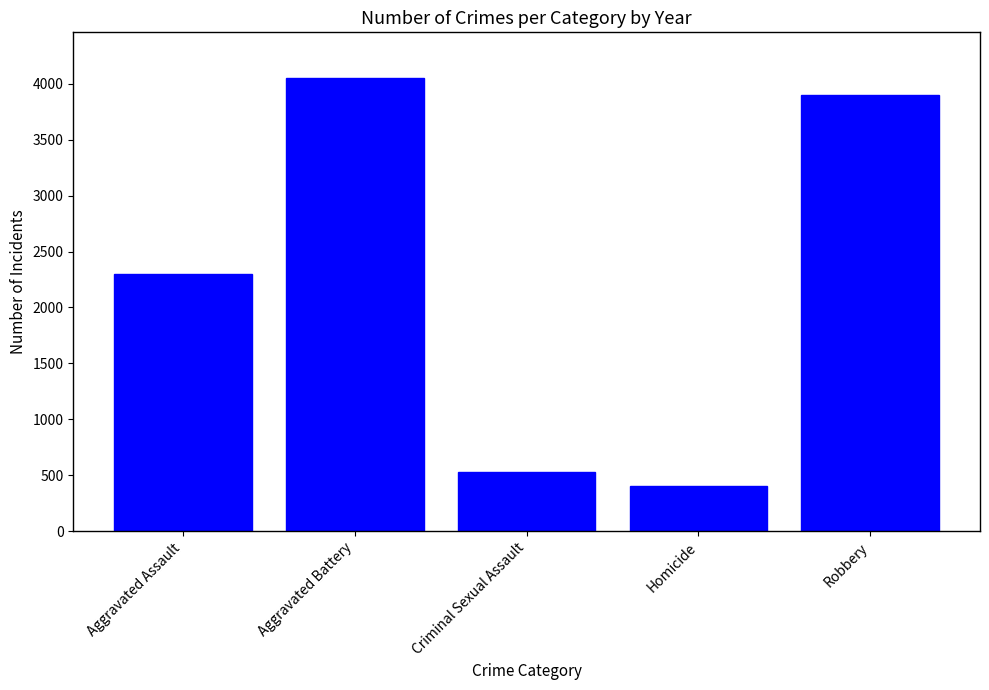

Reading right to left, what are all the values shown in this chart?

Robbery=3901	Homicide=407	Criminal Sexual Assault=526	Aggravated Battery=4055	Aggravated Assault=2303